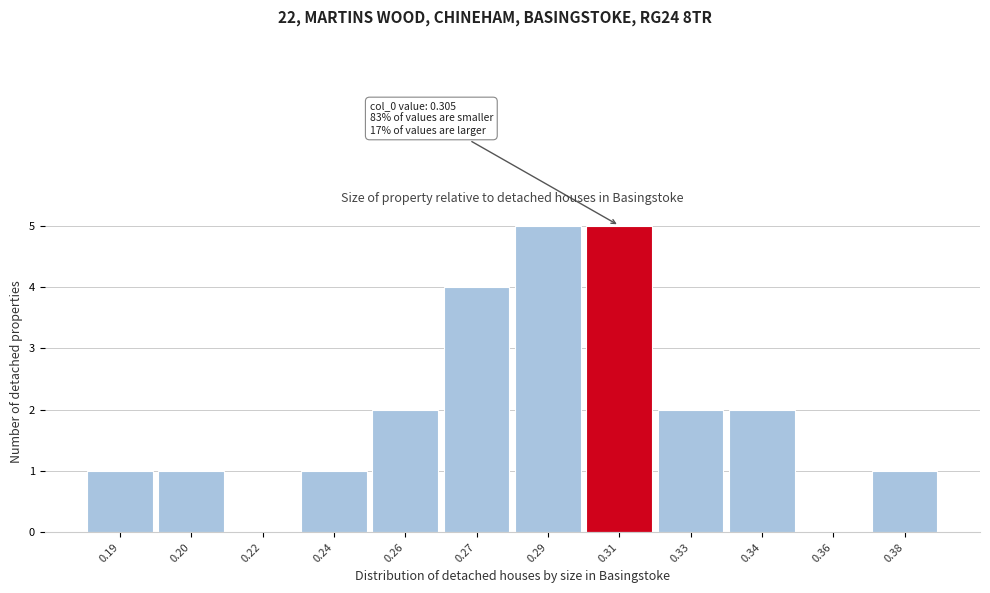

Reading left to right, extract all data points from this chart.

0.19=1	0.20=1	0.22=0	0.24=1	0.26=2	0.27=4	0.29=5	0.31=5	0.33=2	0.34=2	0.36=0	0.38=1